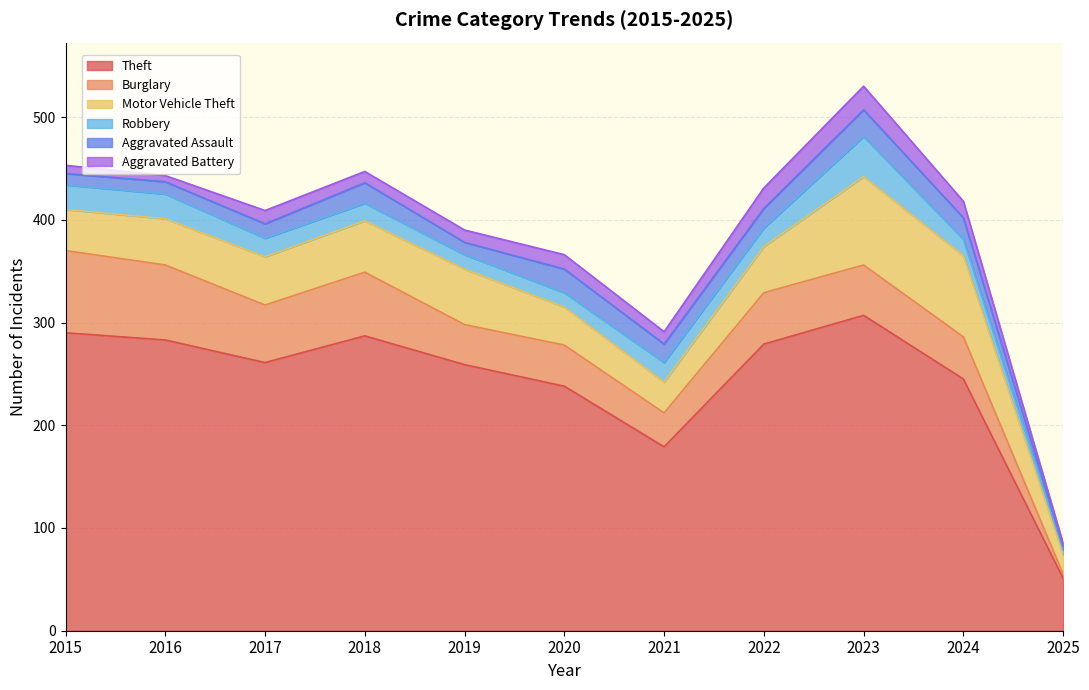

What are all the series names shown in the legend?

Theft, Burglary, Motor Vehicle Theft, Robbery, Aggravated Assault, Aggravated Battery